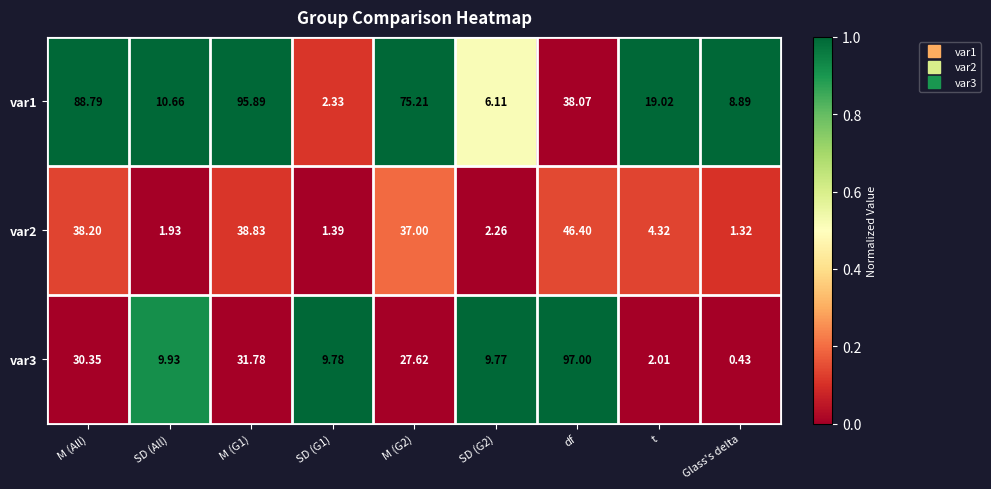

At how many categories does at least one series exceed 0?

9